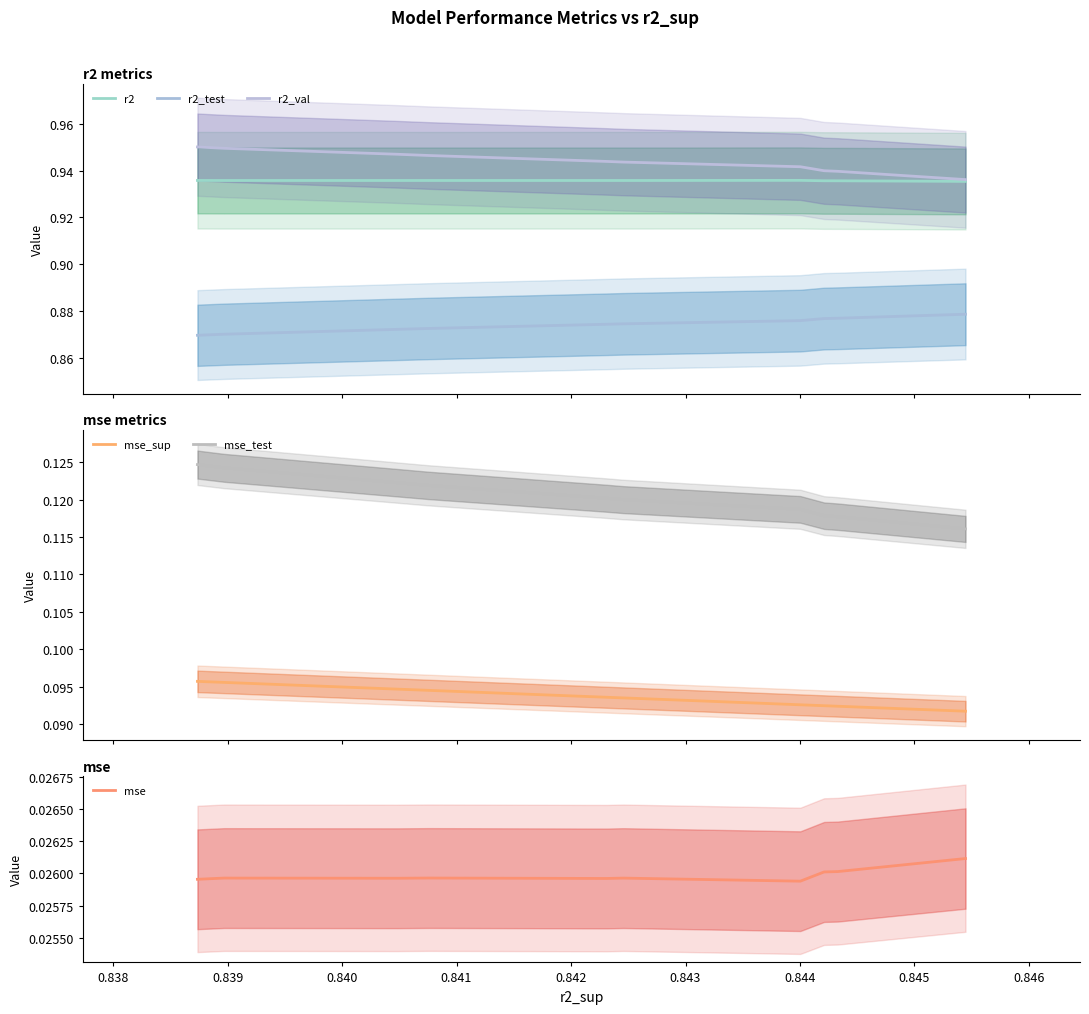

True or false: mse_sup and mse_test cross at least once.

False